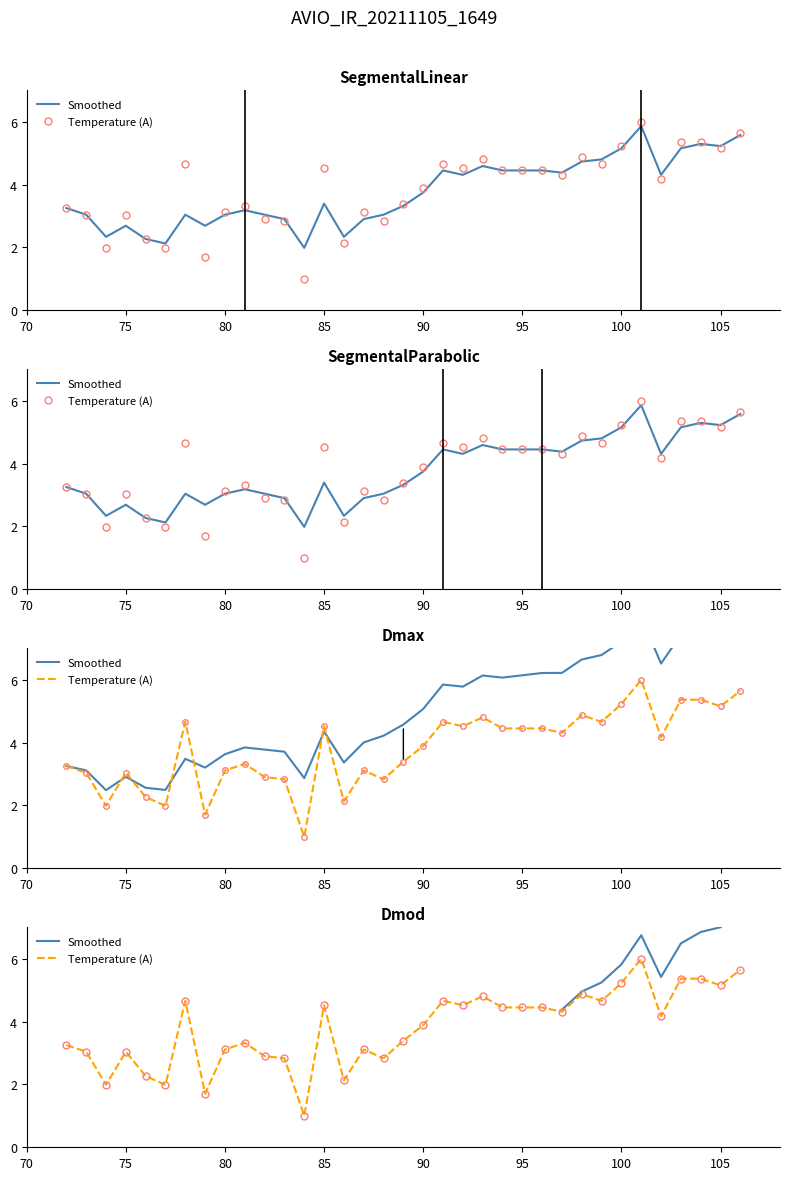

The value of Smoothed at 24 is 7.3. True or false?

False